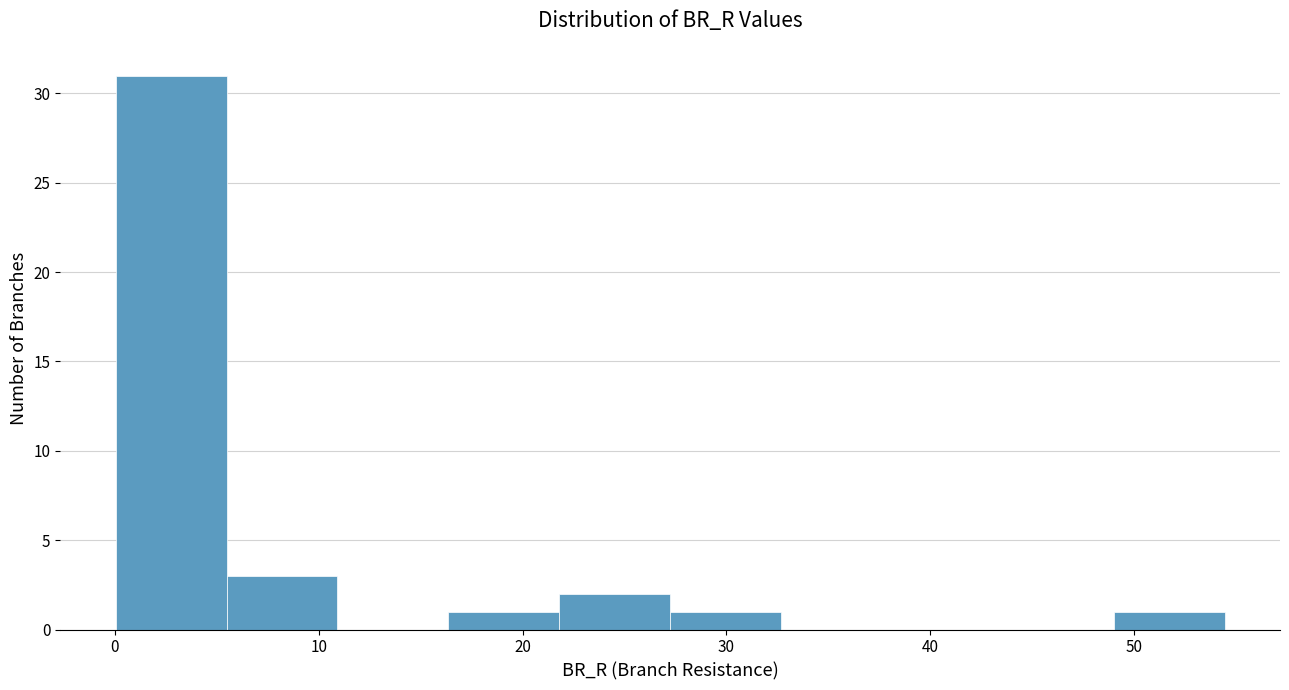

Which range on the x-axis has the tallest bar?

0 to 5